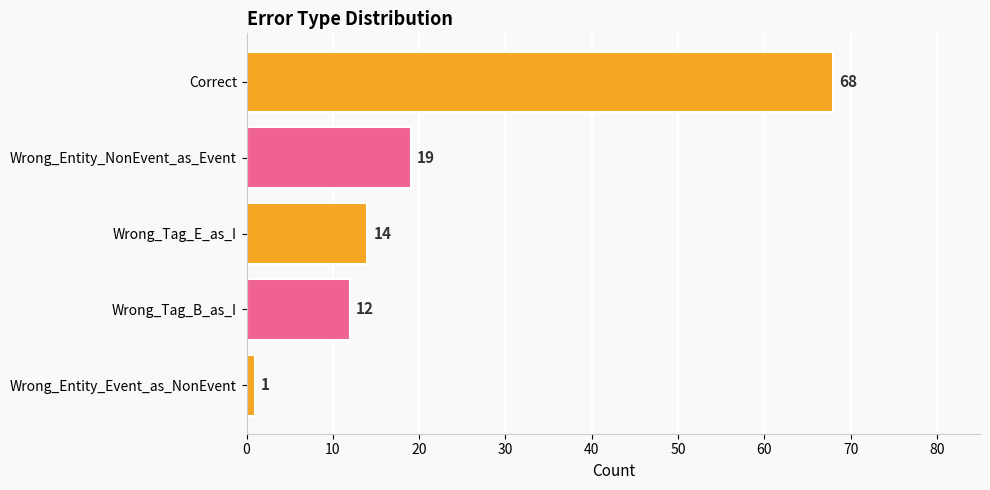

How many bars are there in total?

5